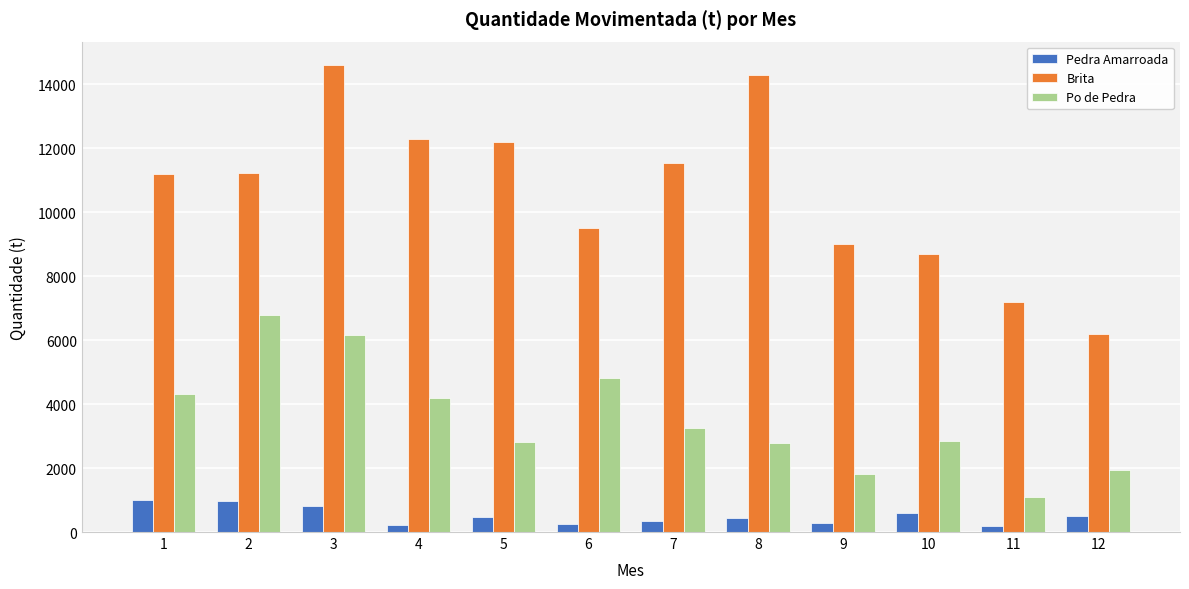

What are all the series names shown in the legend?

Pedra Amarroada, Brita, Po de Pedra